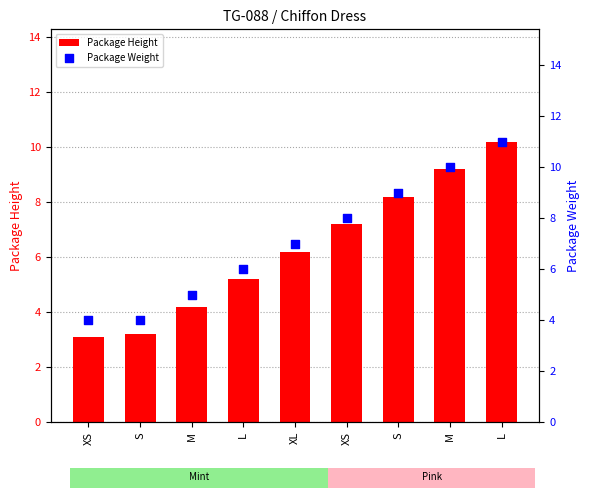

At how many categories does at least one series exceed 8?

3